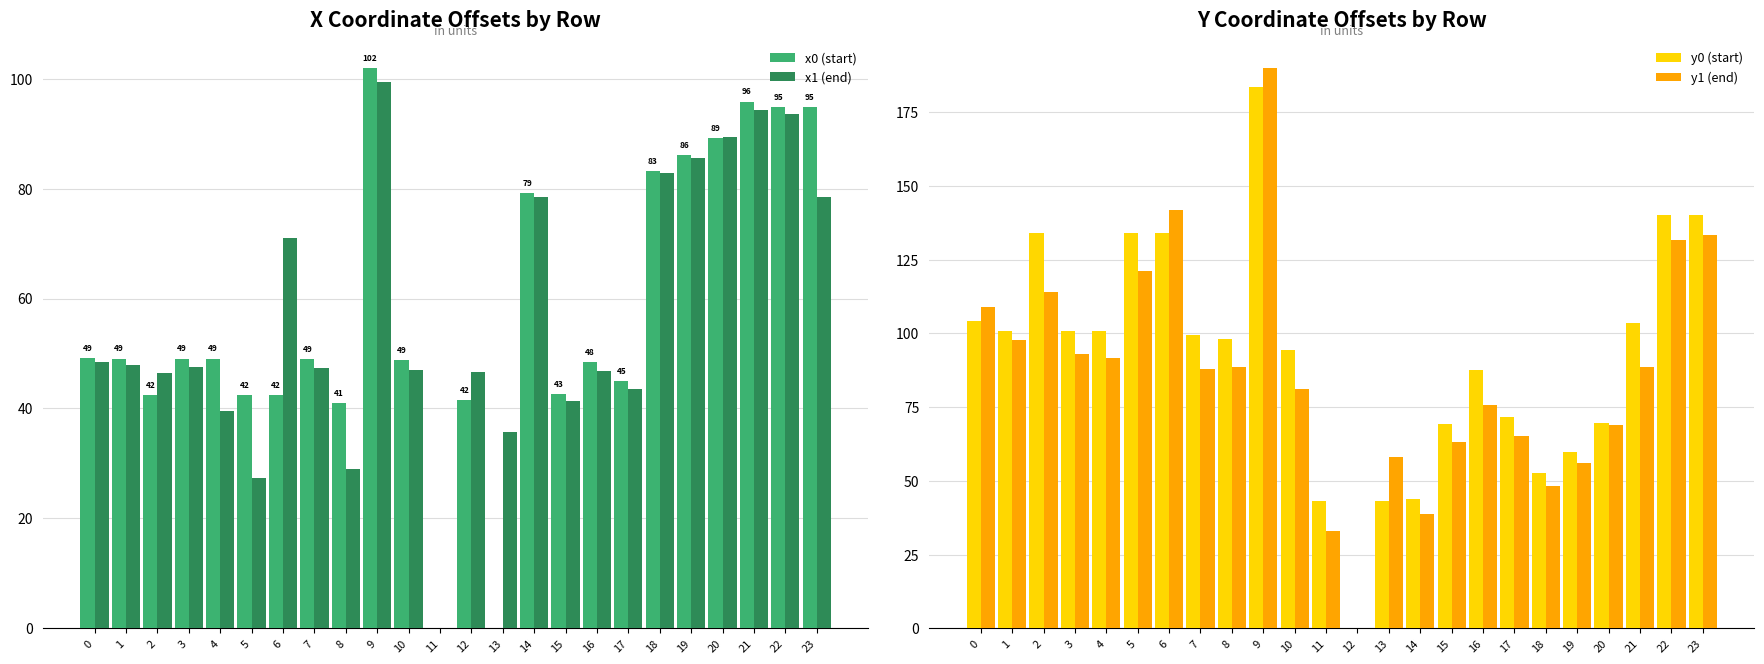

The y0 (start) series shows 154.3 at 4. True or false?

False